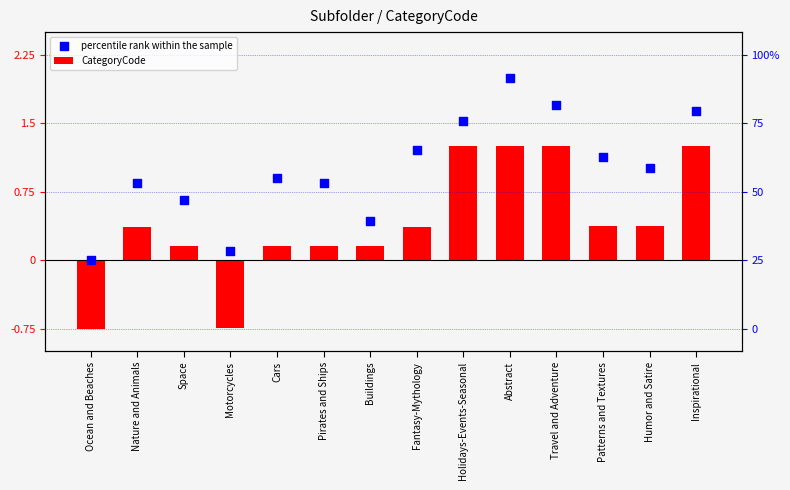

What are all the series names shown in the legend?

CategoryCode, percentile rank within the sample